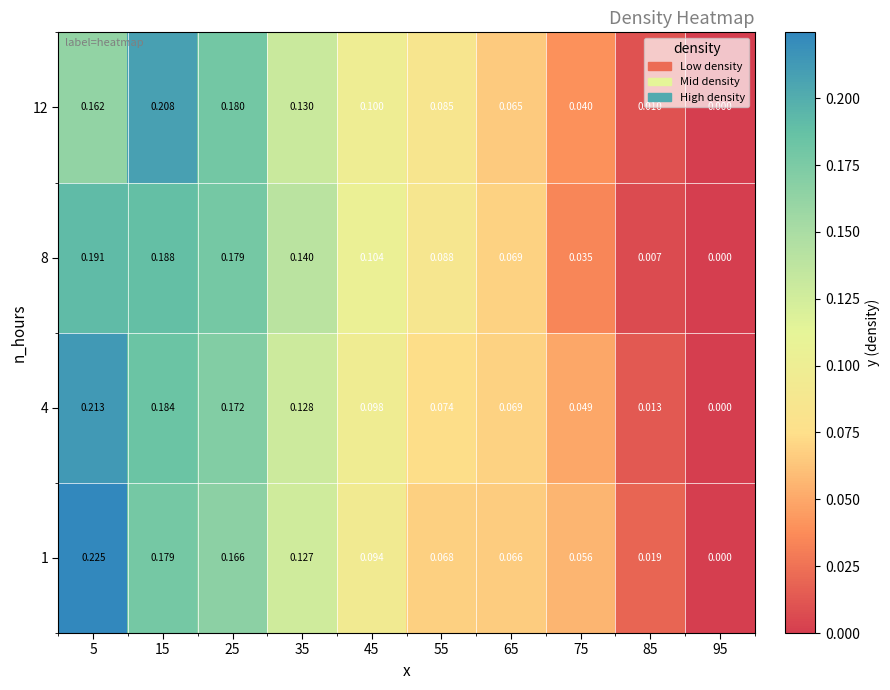

What is the maximum value shown in the chart?

0.2